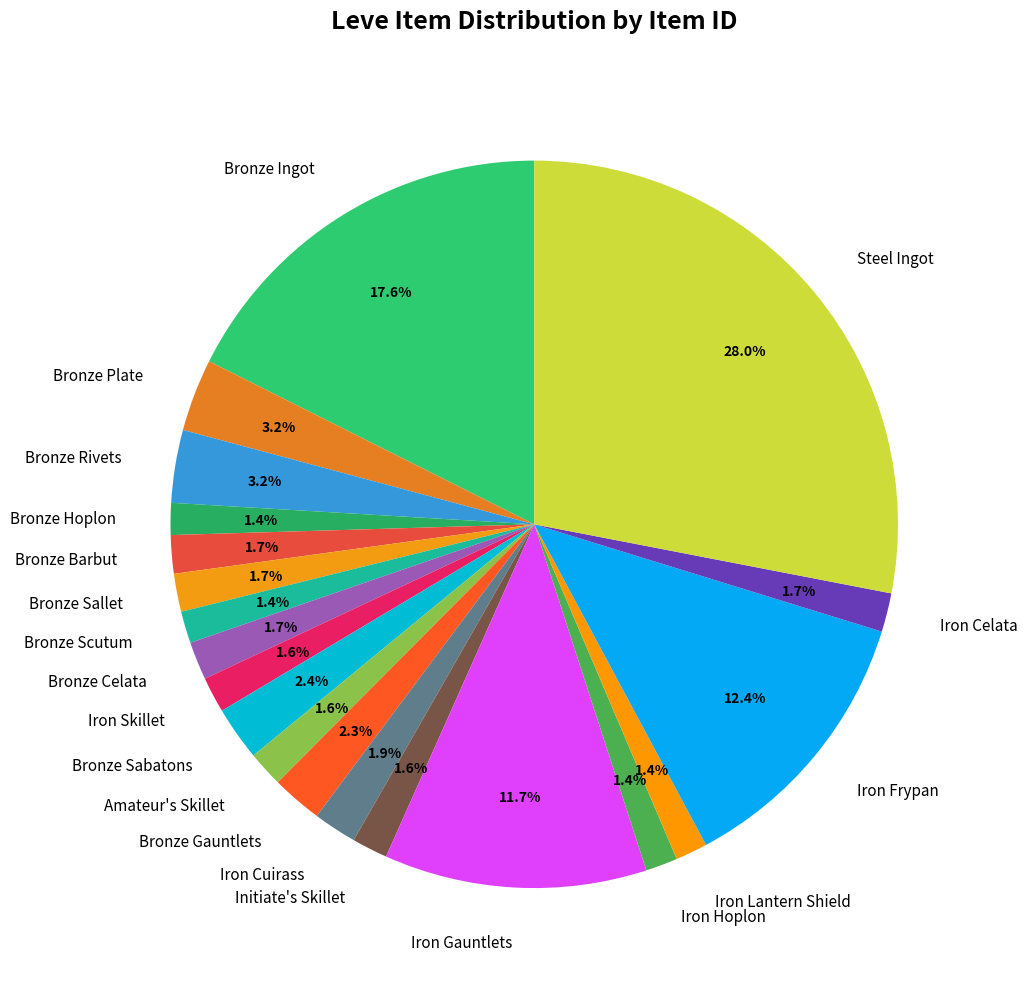

Approximately how many times larger is the value at Iron Lantern Shield compared to Iron Celata?

0.8